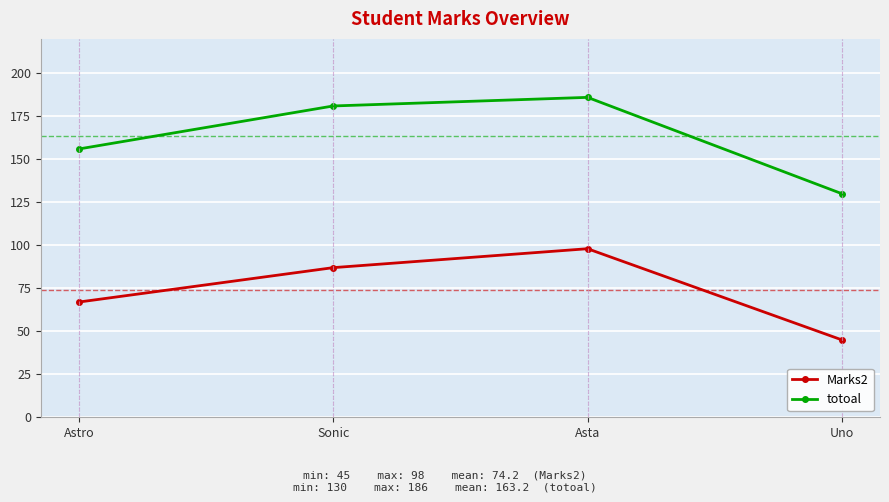

The totoal series shows 236 at Astro. True or false?

False